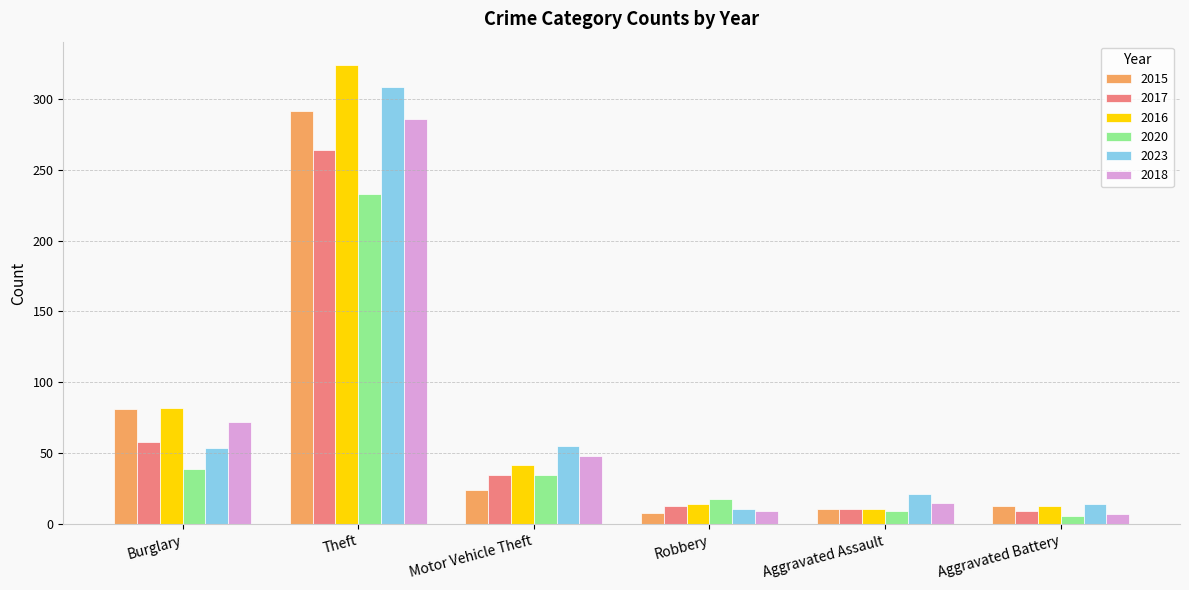

What are all the series names shown in the legend?

2015, 2017, 2016, 2020, 2023, 2018